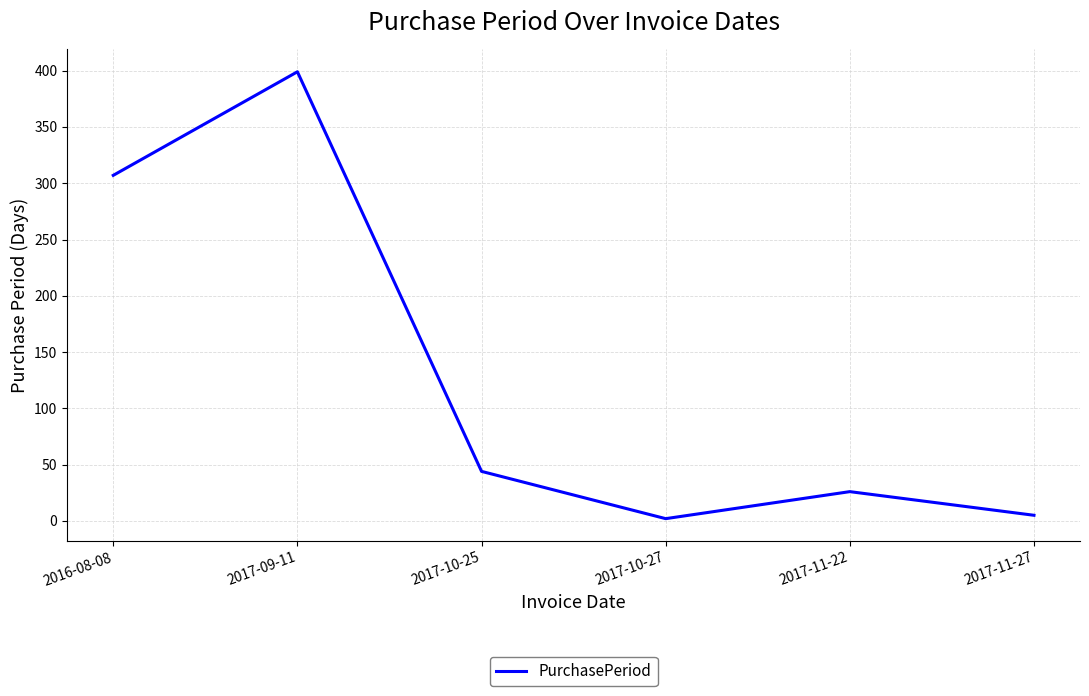

What is the change in value from 2017-10-27 to 2017-11-22?

+24